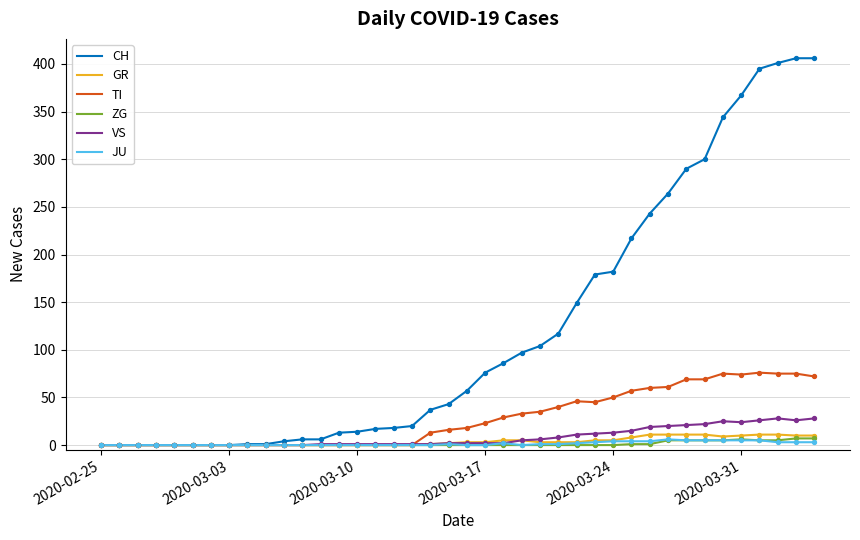

Which series has the largest total across all categories?

CH